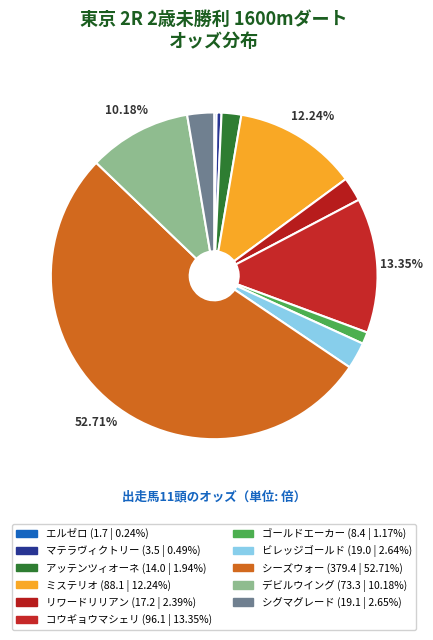

The ミステリオ slice represents 1% of the pie. True or false?

False